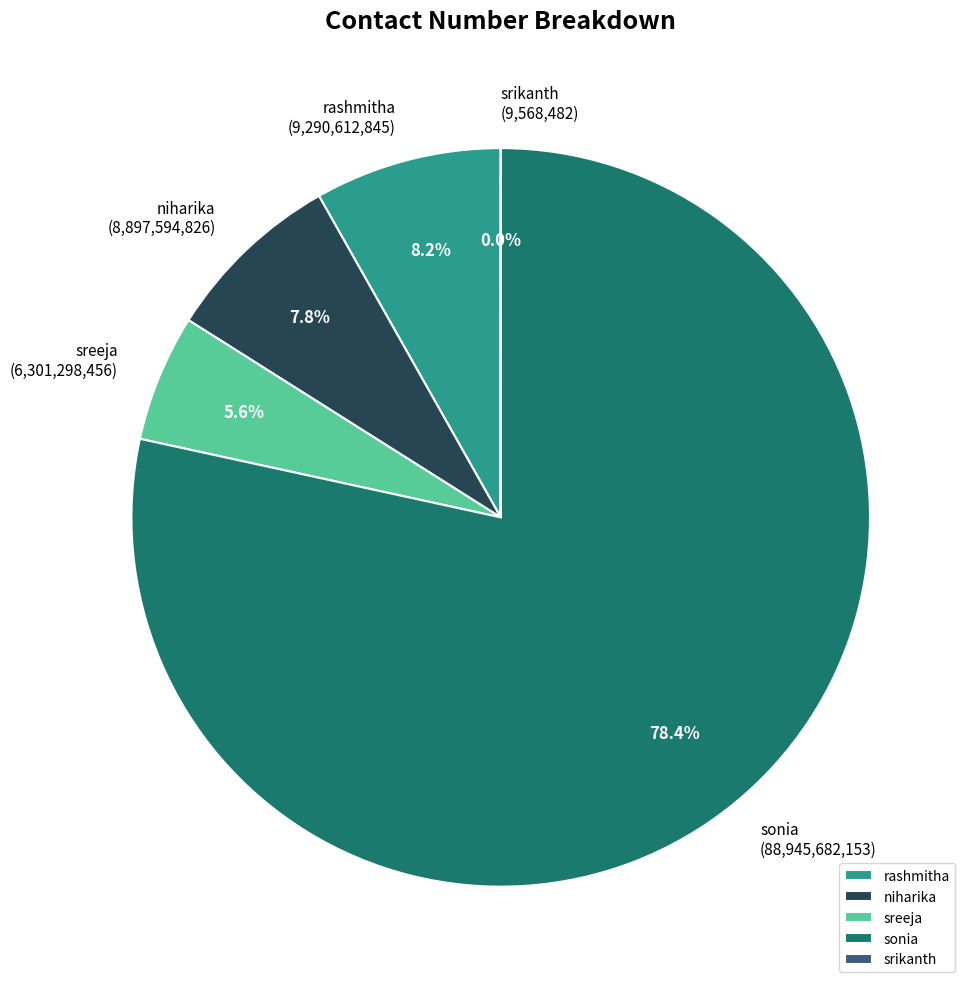

What is the total percentage of sreeja and sonia?

84.0%